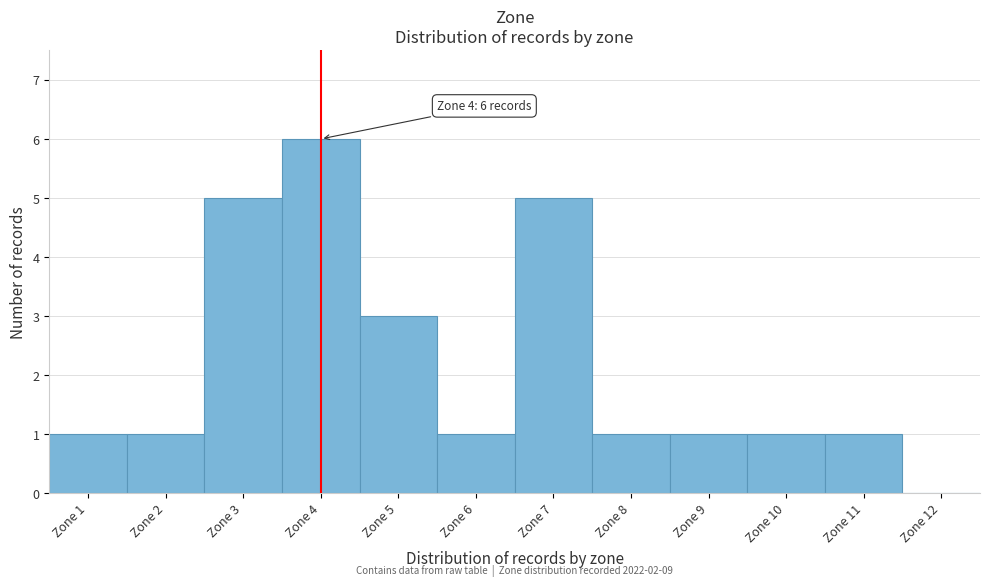

Which range on the x-axis has the tallest bar?

3.5 to 4.5